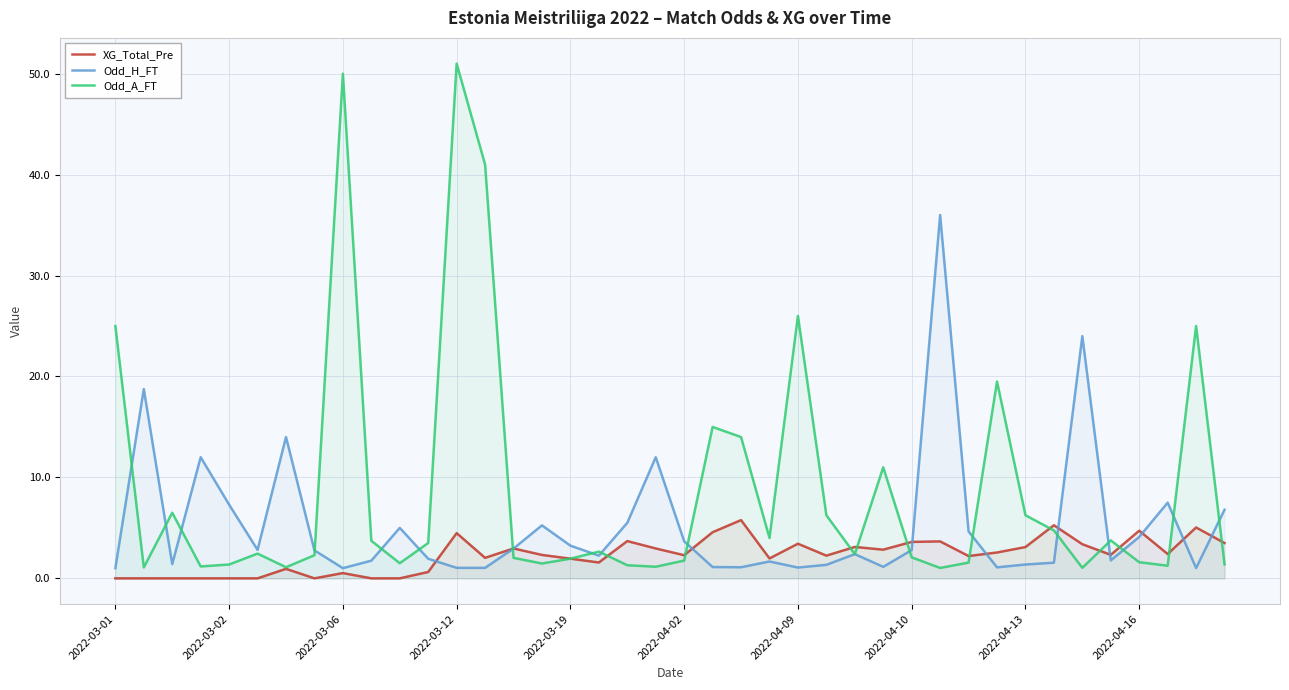

Reading right to left, extract all data points from this chart.

XG_Total_Pre: 3.5	5.0	2.4	4.7	2.3	3.4	5.3	3.1	2.6	2.2	3.7	3.6	2.8	3.1	2.2	3.4	2.0	5.8	4.6	2.3	3.0	3.7	1.6	1.9	2.3	3.0	2.0	4.5	0.6	0.0	0.0	0.5	0.0	0.9	0.0	0.0	0.0	0.0	0.0	0.0
Odd_H_FT: 6.8	1.0	7.5	4.1	1.8	24.0	1.6	1.4	1.1	4.7	36.0	2.8	1.1	2.4	1.3	1.1	1.7	1.1	1.1	3.7	12.0	5.5	2.2	3.2	5.2	3.0	1.0	1.0	1.9	5.0	1.8	1.0	2.8	14.0	2.8	7.3	12.0	1.4	18.8	1.0
Odd_A_FT: 1.4	25.0	1.2	1.6	3.8	1.0	4.8	6.2	19.5	1.6	1.0	2.1	11.0	2.4	6.2	26.0	4.0	14.0	15.0	1.8	1.1	1.3	2.6	1.9	1.5	2.0	41.0	51.0	3.5	1.5	3.7	50.0	2.3	1.1	2.5	1.4	1.2	6.5	1.1	25.0